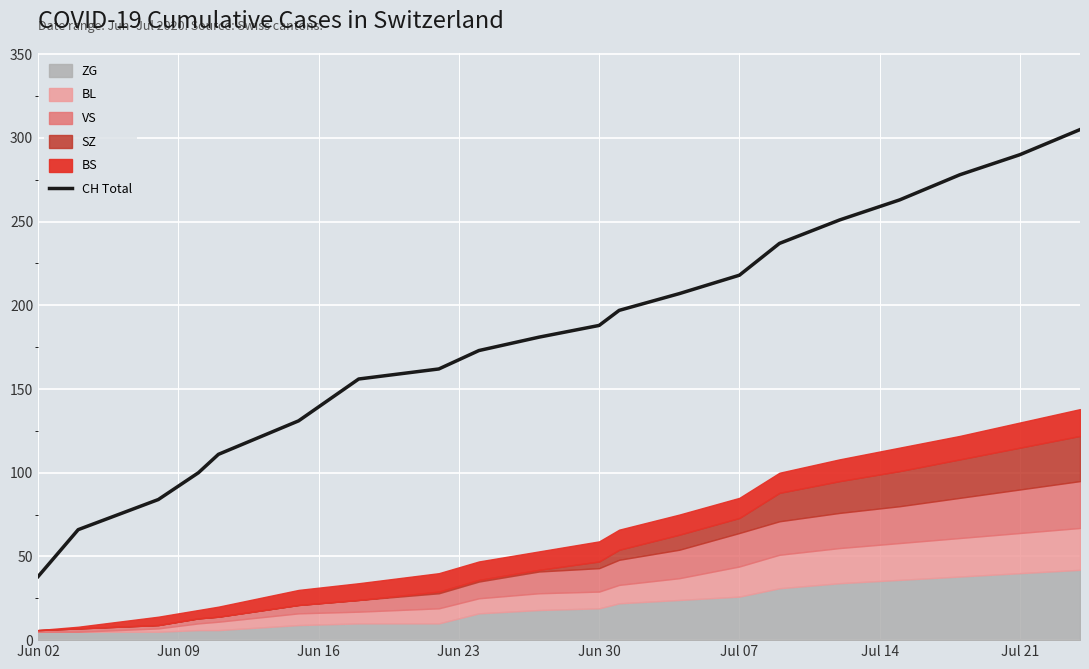

True or false: CH Total has a value of 290 at Jul 21.

True